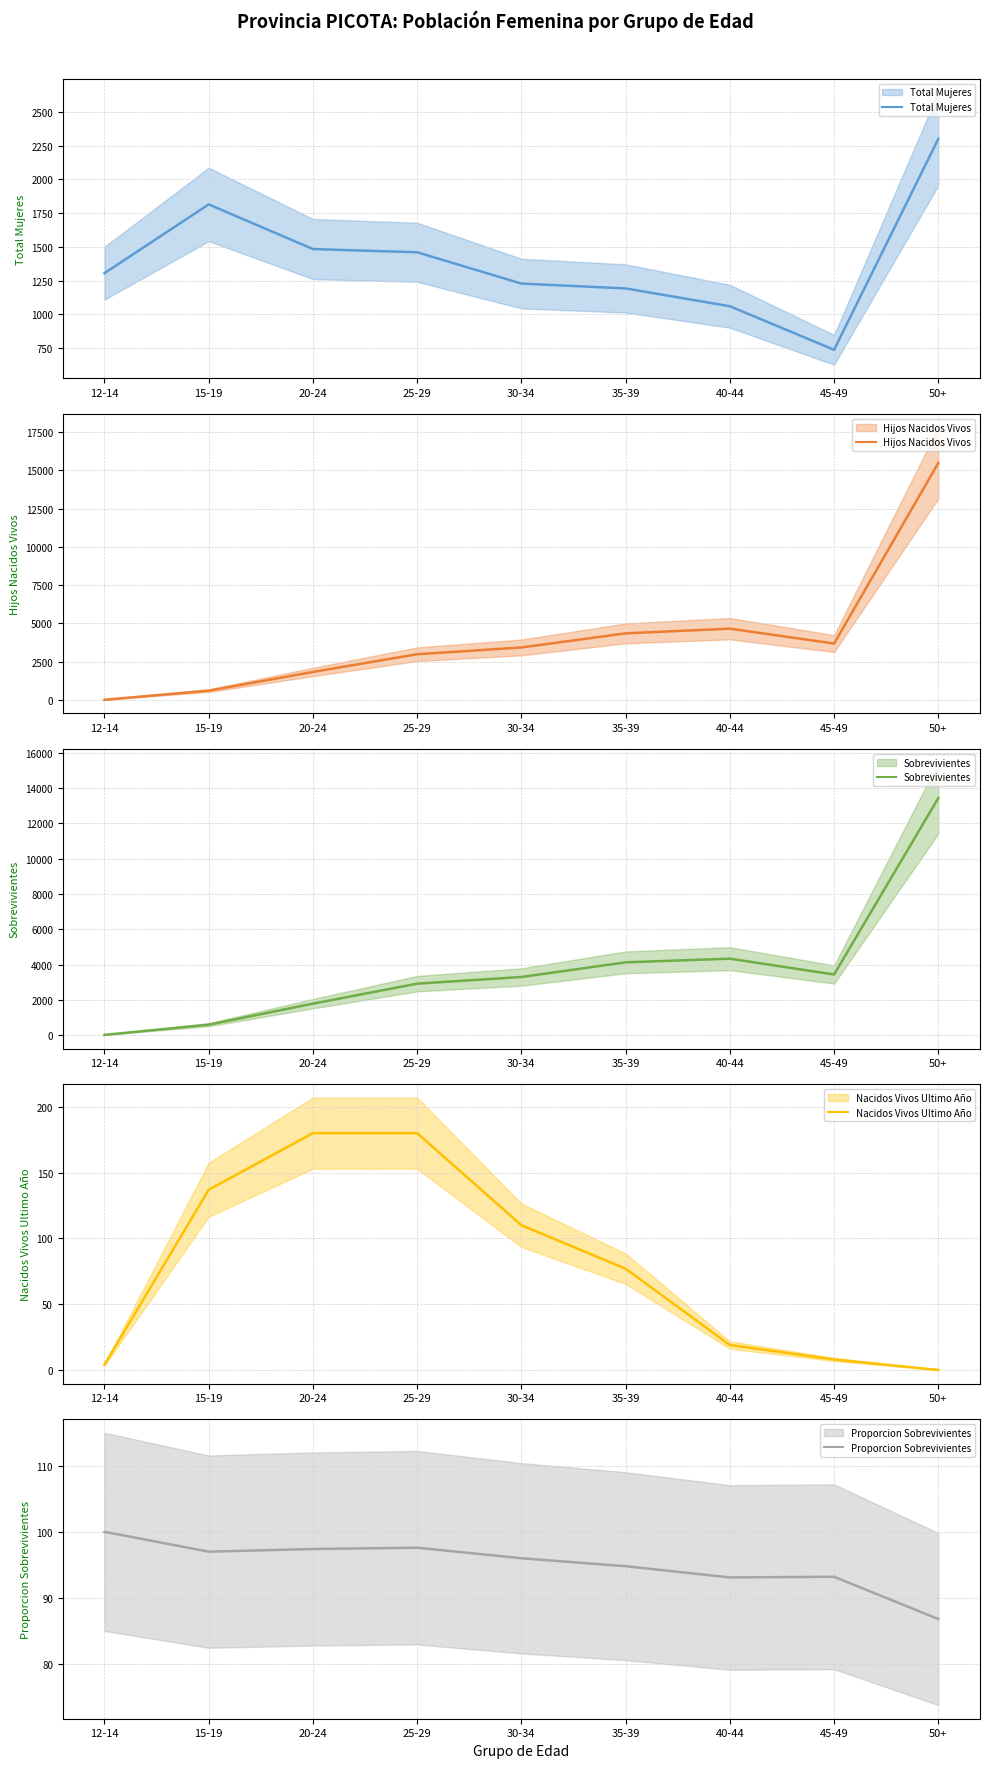

What is the label of the 2nd point from the left?

15-19